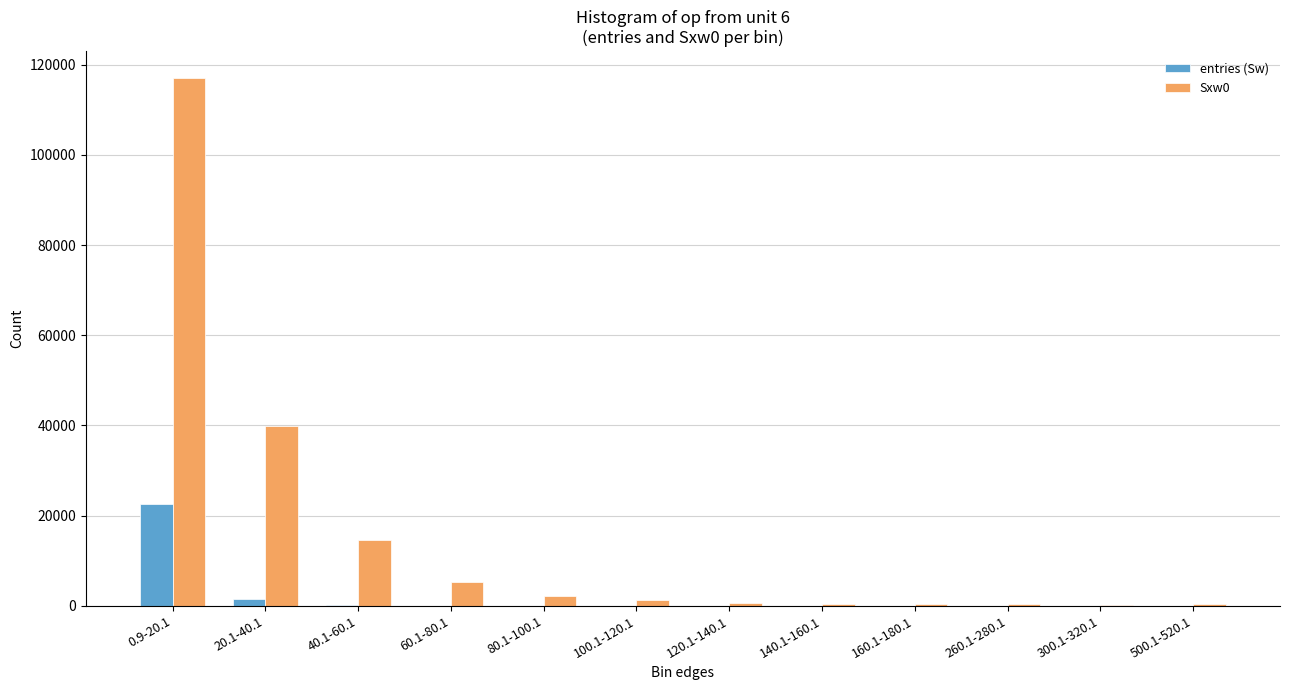

Which series has the largest total across all categories?

Sxw0